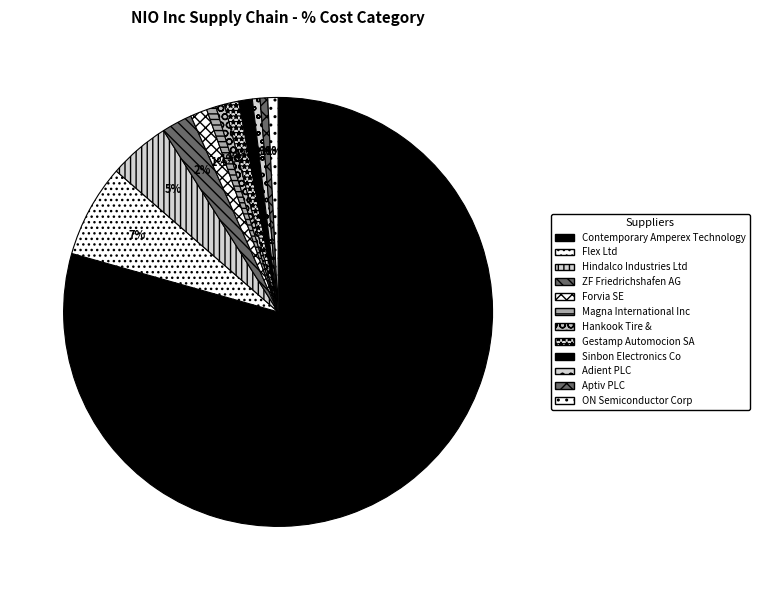

To the nearest percent, what is the difference between the largest and smallest slice percentages?

79%